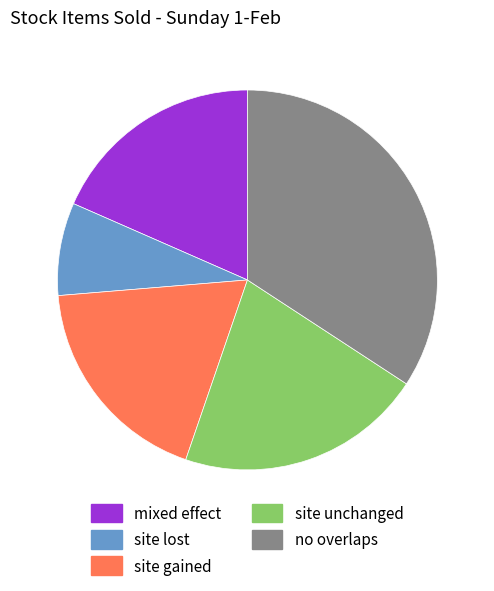

Combined, do mixed effect and site gained account for over 50%?

No